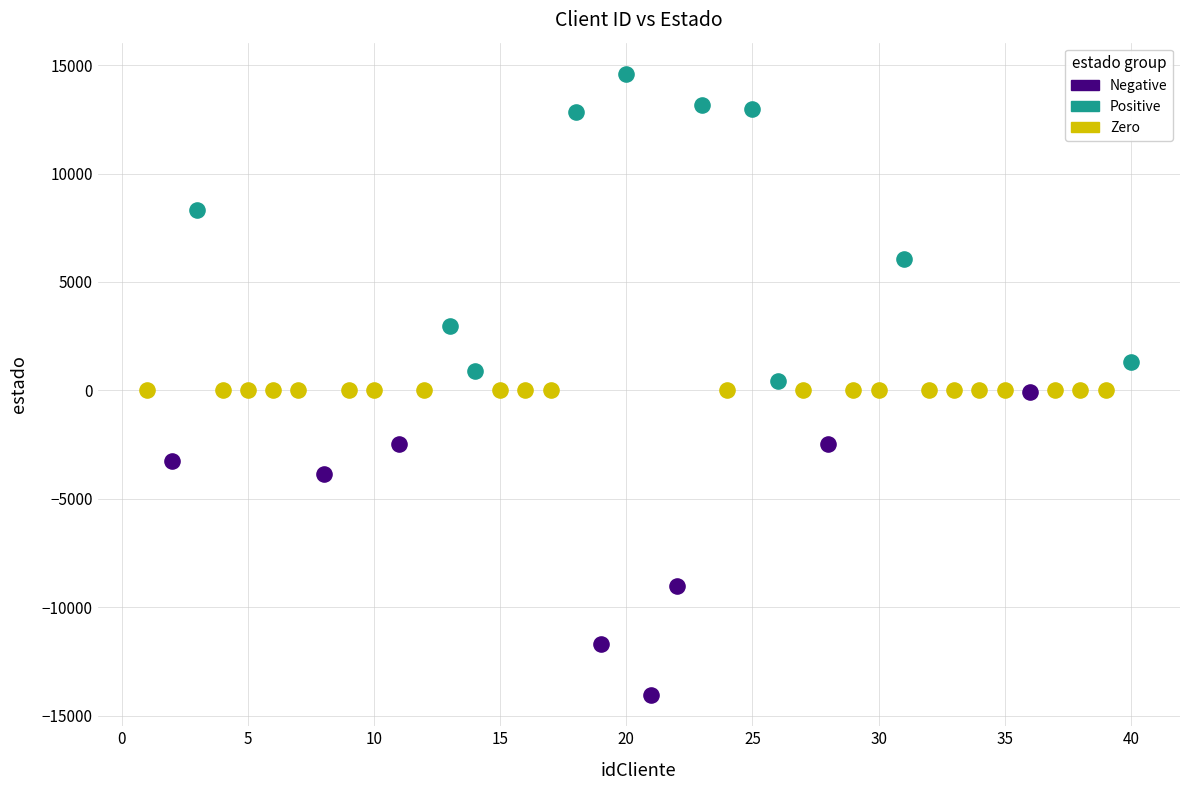

Which series contains the highest Y value?

Positive